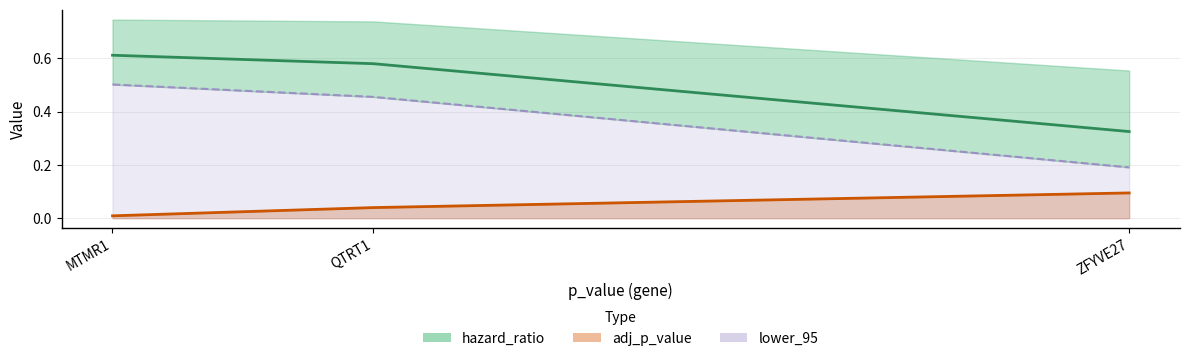

How many lower_95 values are between 0 and 1?

3